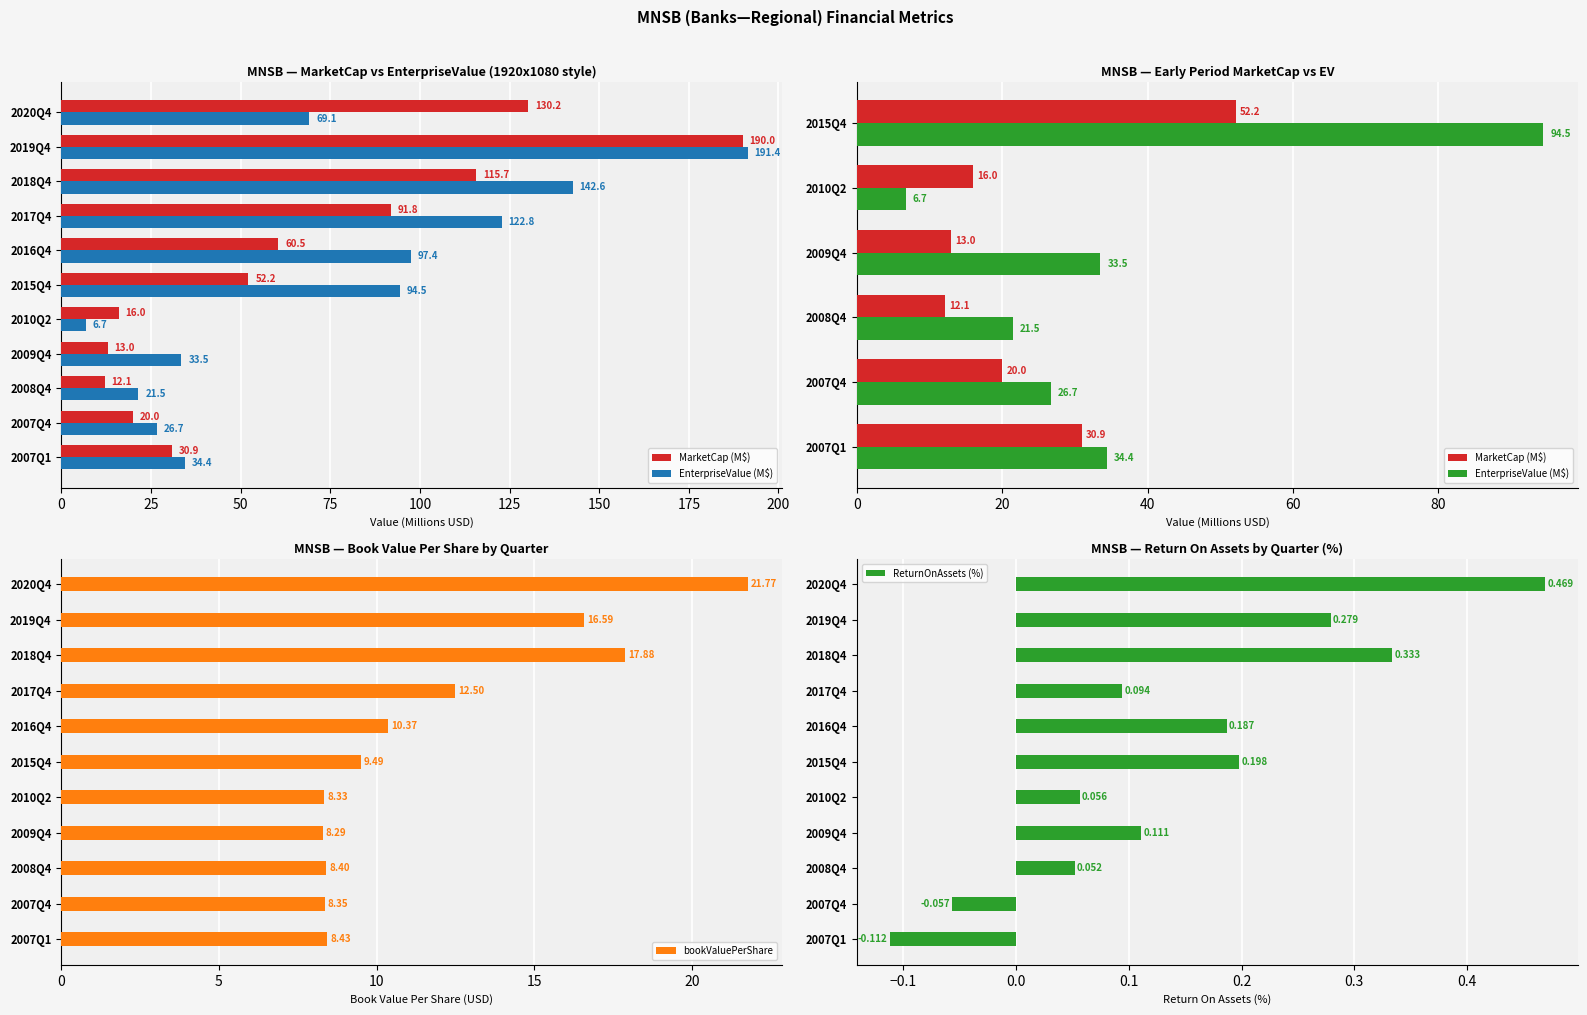

How many categories are shown in the chart?

11